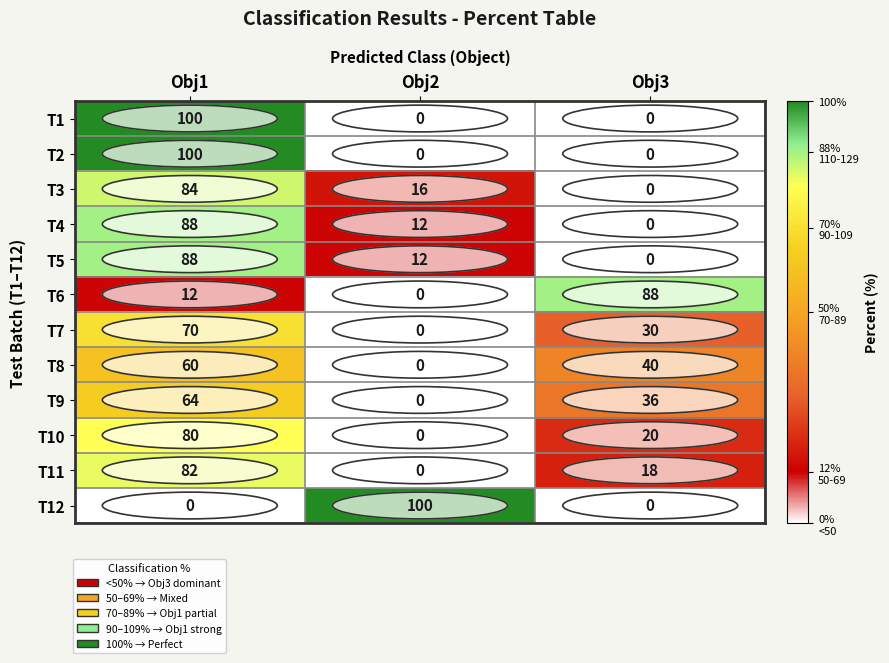

What is the sum of all T4 values?

100